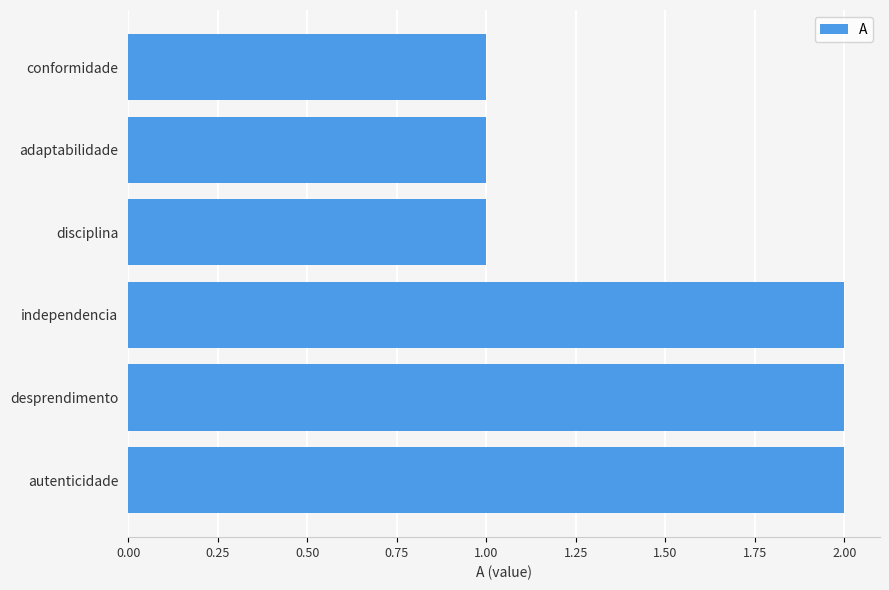

Is it true that the value at desprendimento is 1?

False